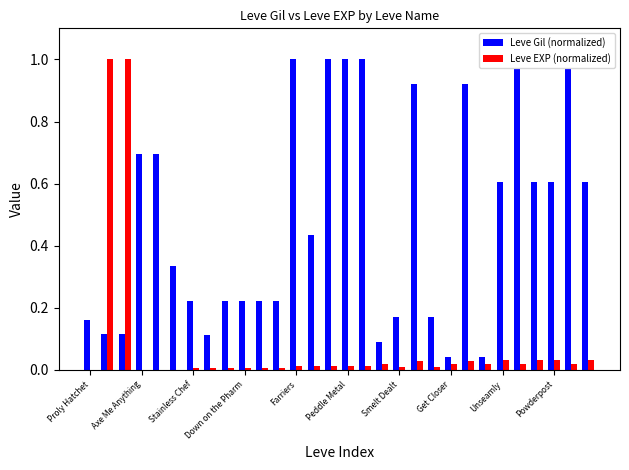

What is the sum of all Leve EXP (normalized) values?

2.4